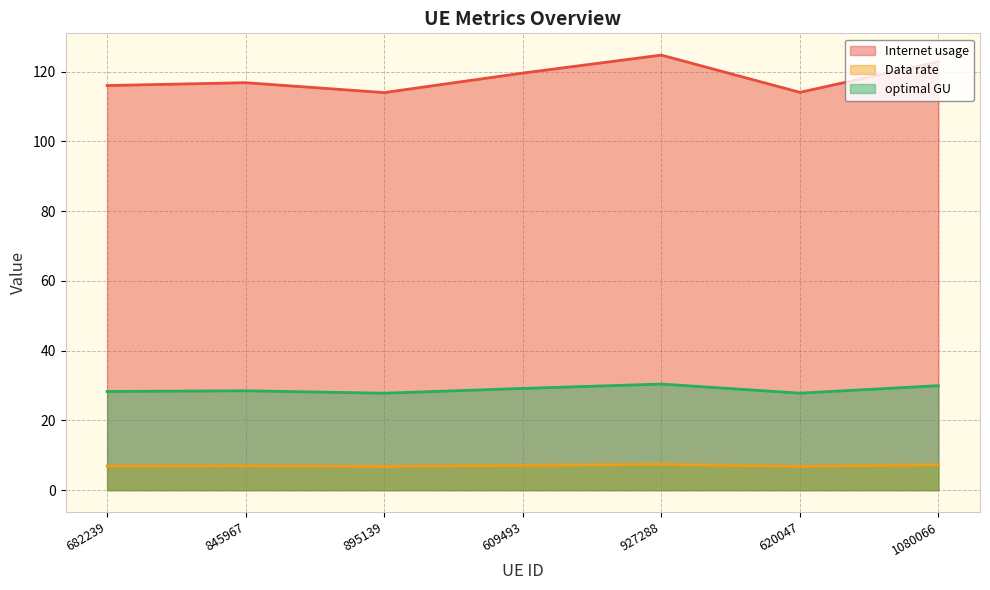

How many interior local valleys does the optimal GU series have?

2